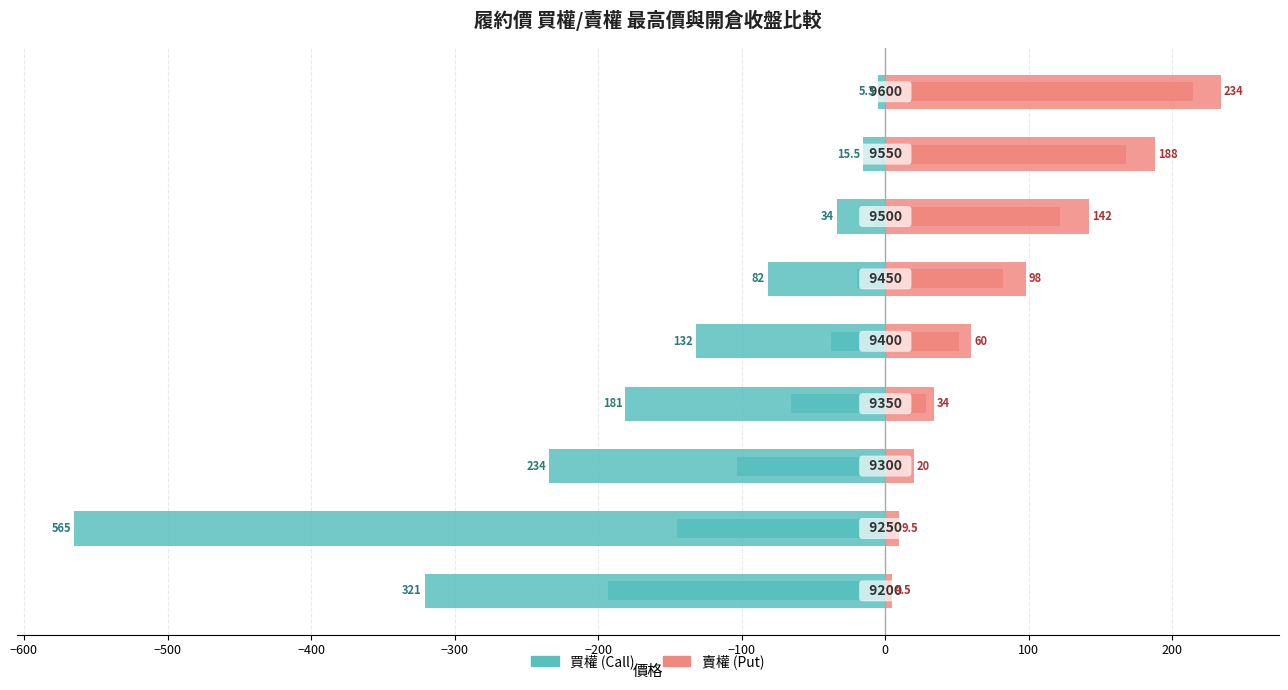

What is the maximum value for 最高價(賣權)?

234.0